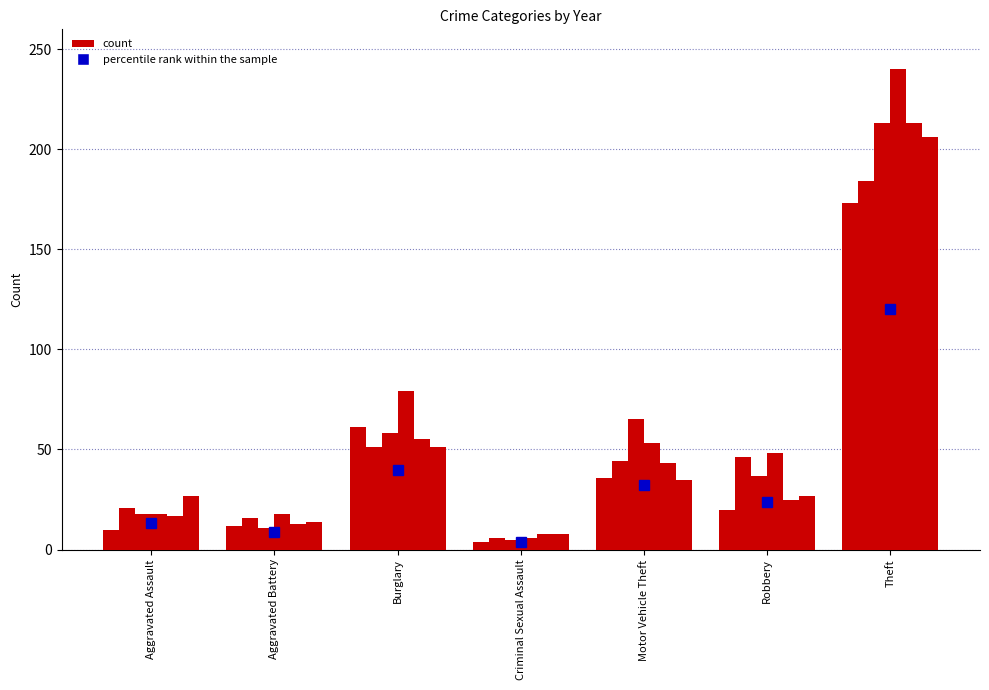

What position from the right is Theft?

1